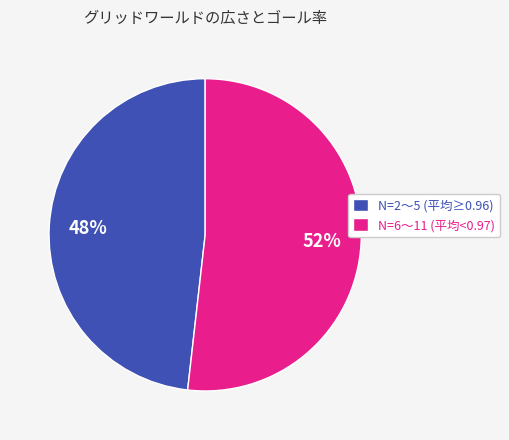

Which has a higher value, N=6〜11 (平均<0.97) or N=2〜5 (平均≥0.96)?

N=6〜11 (平均<0.97)